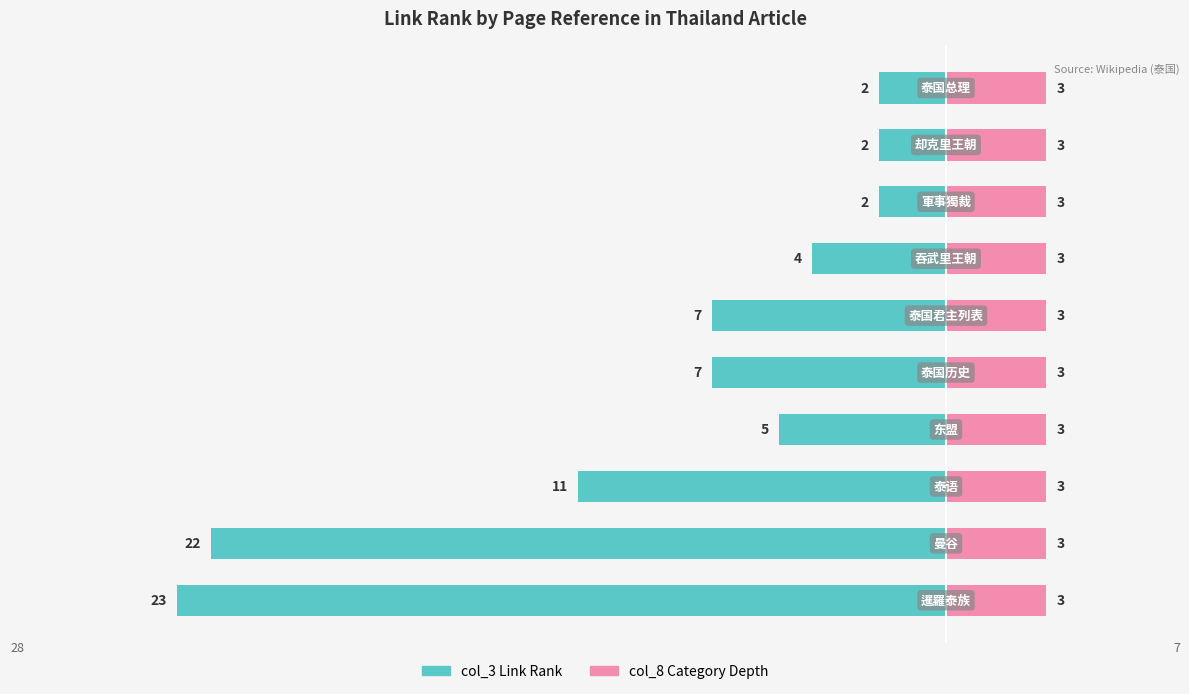

Is the value of col_3 (link rank) at 2 greater than the value of col_8 (category depth) at 1?

No